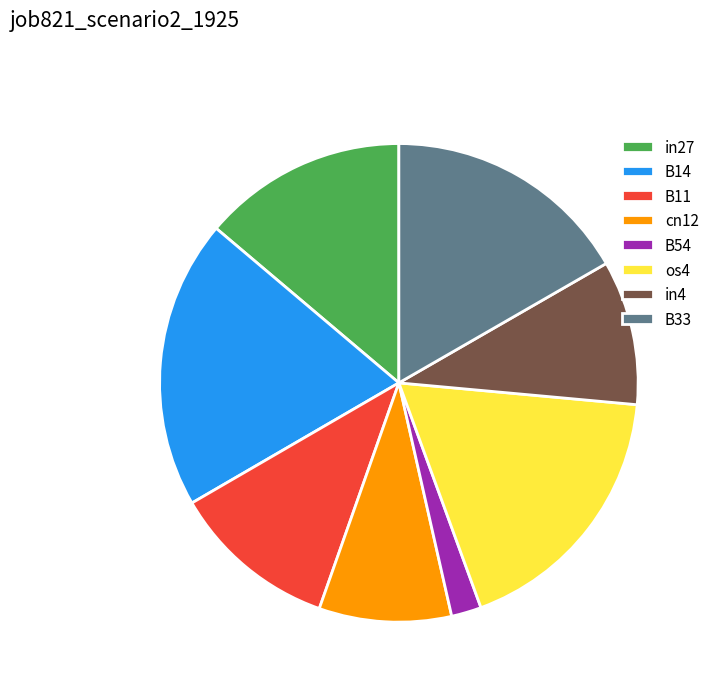

Which has a higher value, in27 or B54?

in27